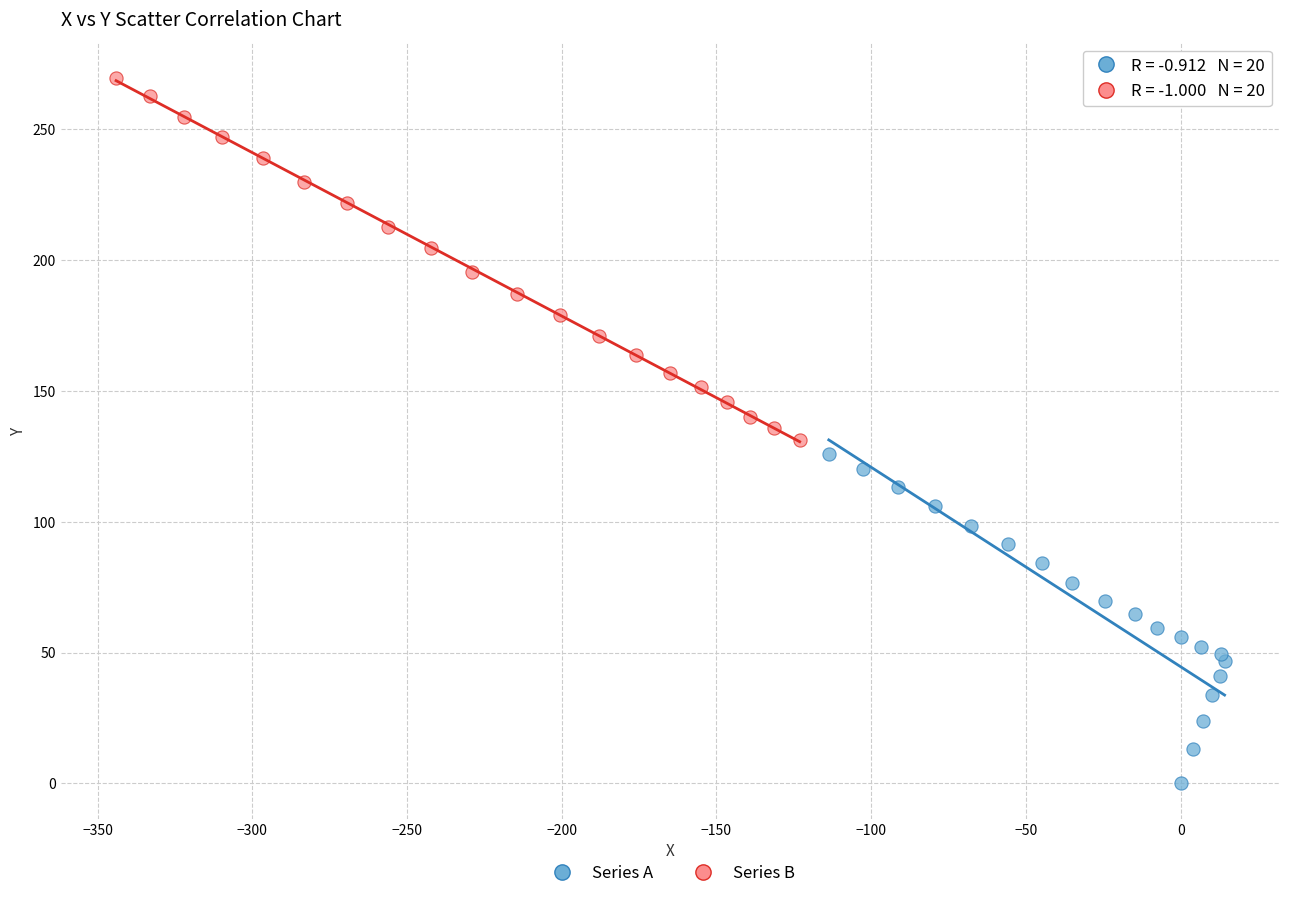

Which series reaches the maximum Y coordinate?

Series B